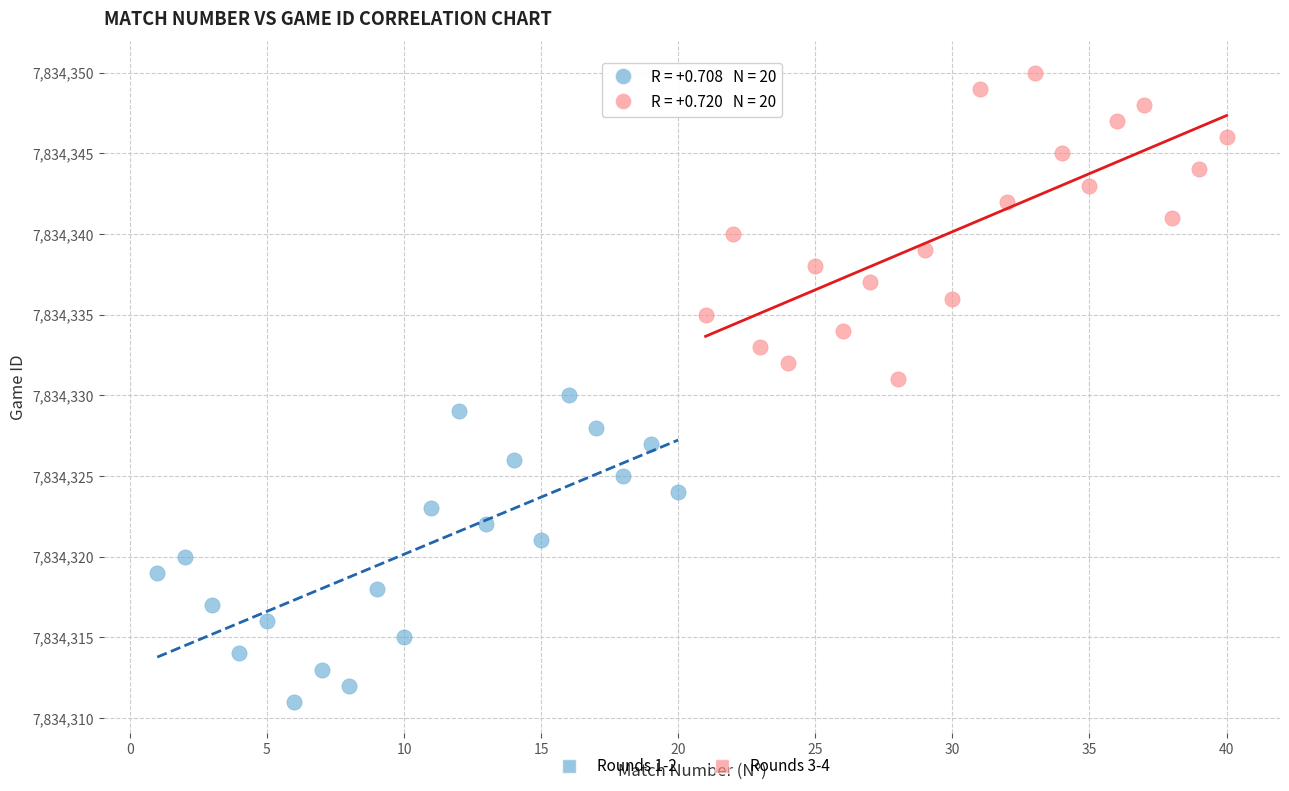

Which series reaches the maximum Y coordinate?

Rounds 3-4